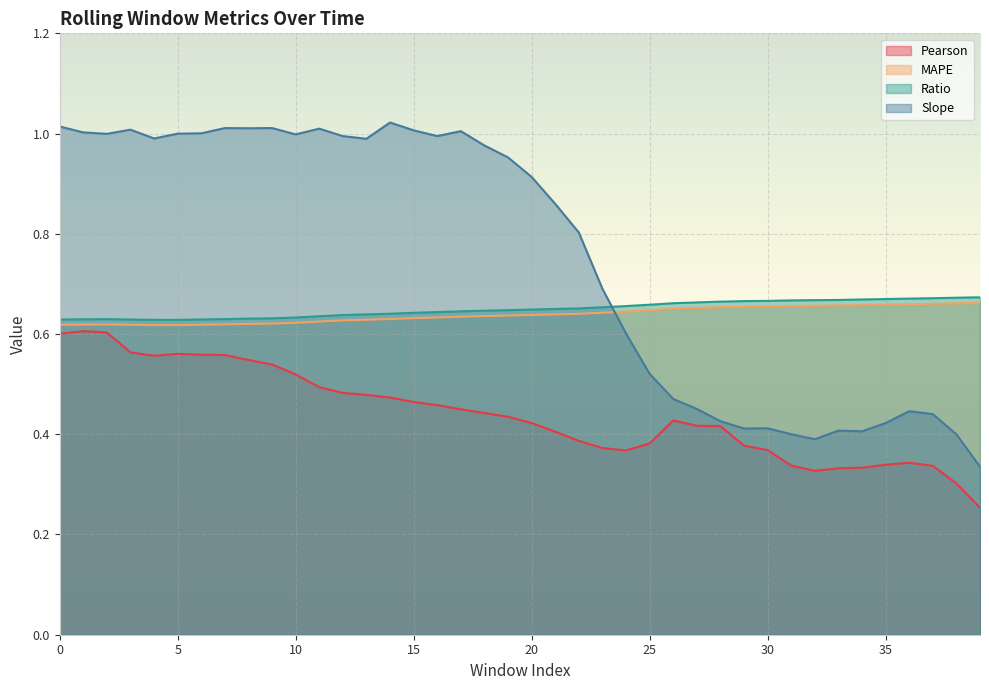

Is it true that Slope equals 0.6 at 36?

False